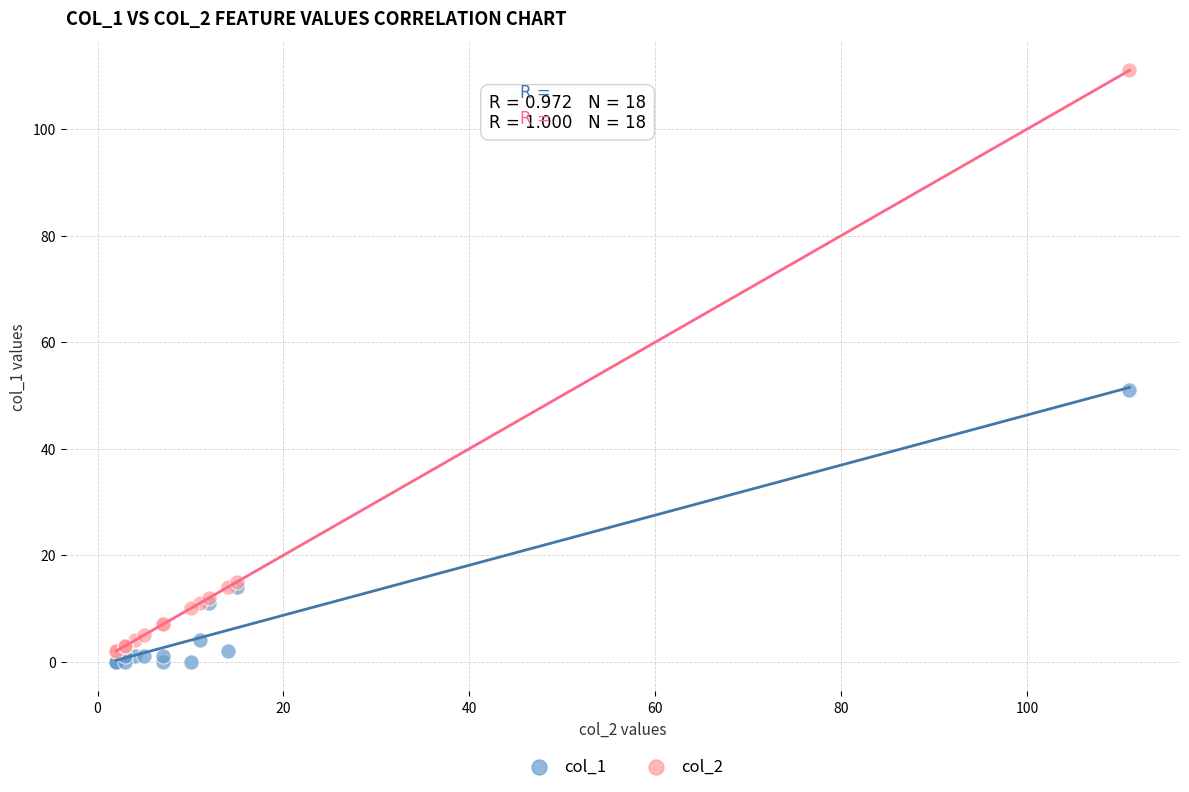

Which series has the widest spread of Y values?

col_2